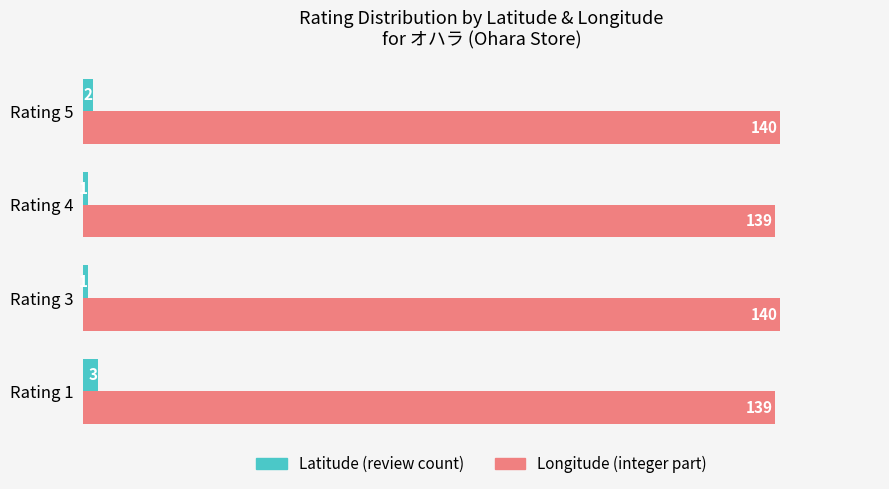

What is the maximum value shown in the chart?

140